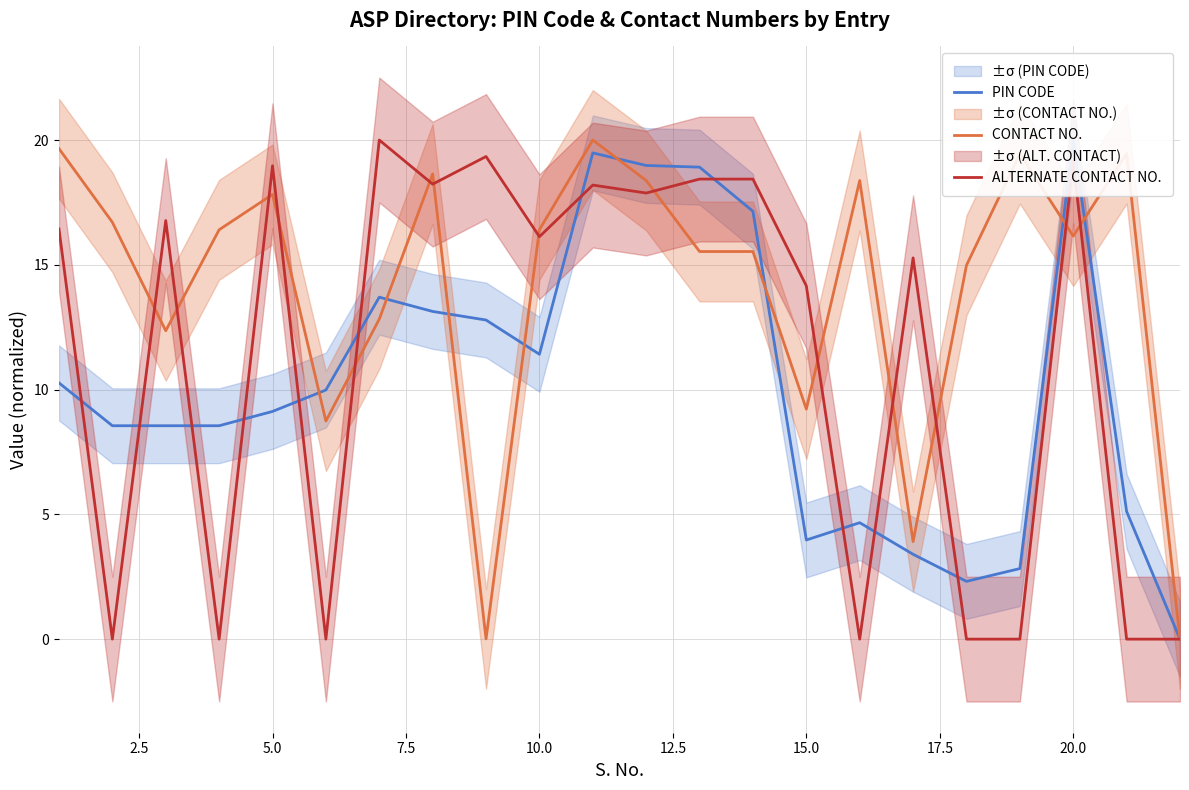

At which label is ALTERNATE CONTACT NO. closest to 10?

15.0